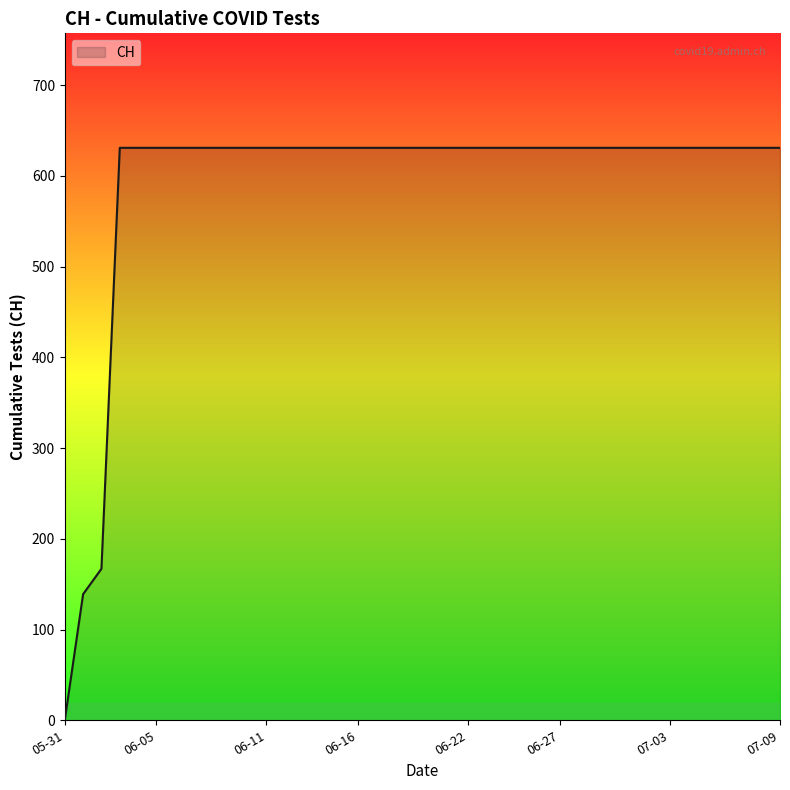

How many values are below 631?

3